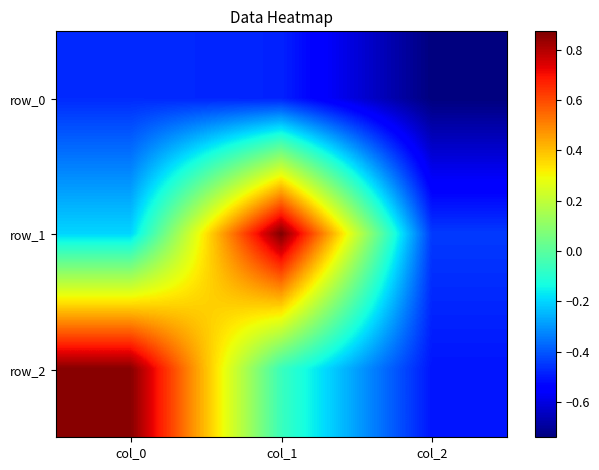

Reading left to right, transcribe all the data shown in this chart.

row_0: col_0=-0.5	col_1=-0.5	col_2=-0.7
row_1: col_0=-0.2	col_1=0.9	col_2=-0.4
row_2: col_0=0.9	col_1=-0.1	col_2=-0.5